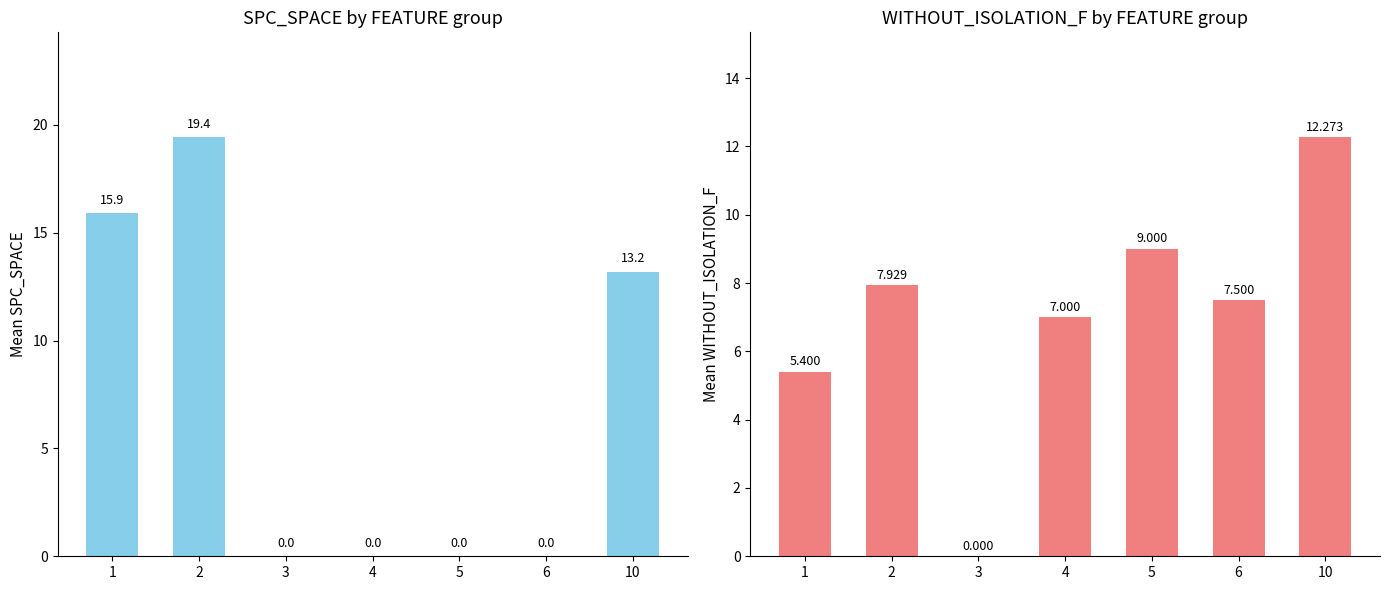

Reading left to right, transcribe all the data shown in this chart.

SPC_SPACE: 1=15.9	2=19.4	3=0.0	4=0.0	5=0.0	6=0.0	10=13.2
WITHOUT_ISOLATION_F: 1=5.4	2=7.9	3=0.0	4=7.0	5=9.0	6=7.5	10=12.3